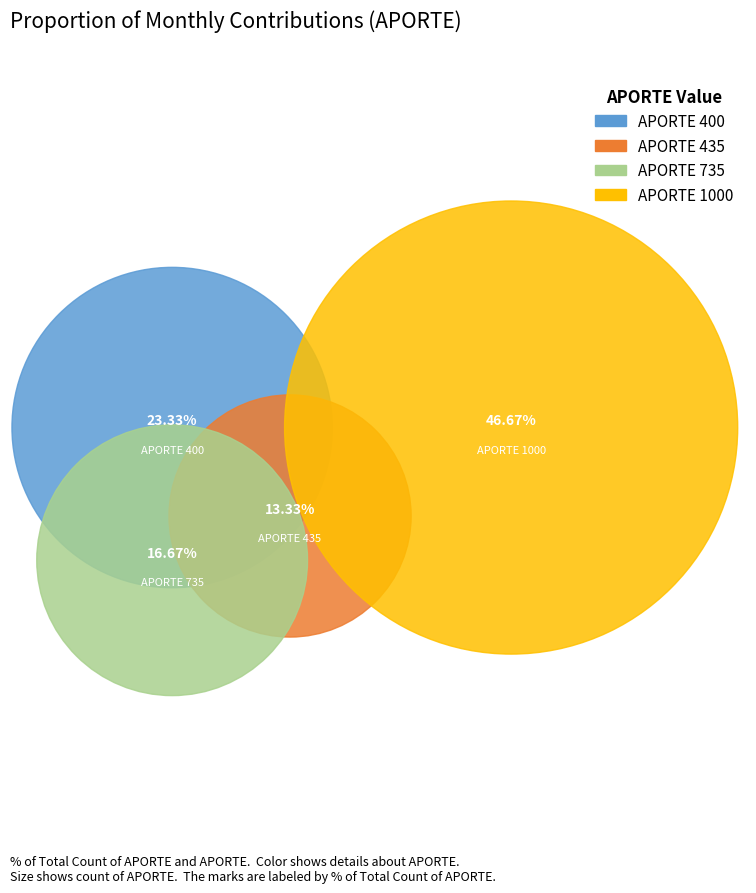

Which slice is the smallest?

435